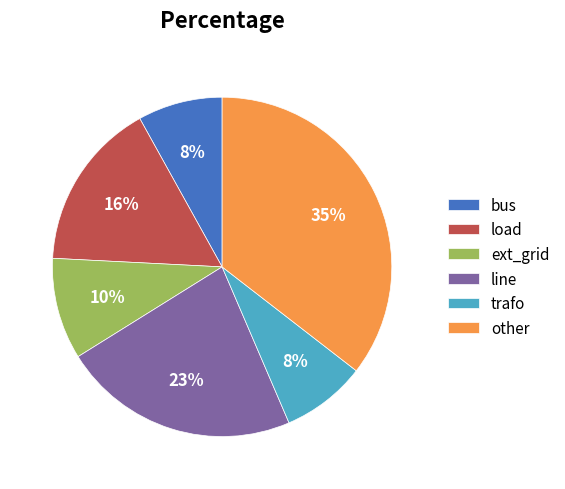

True or false: ext_grid accounts for 1% of the total.

False